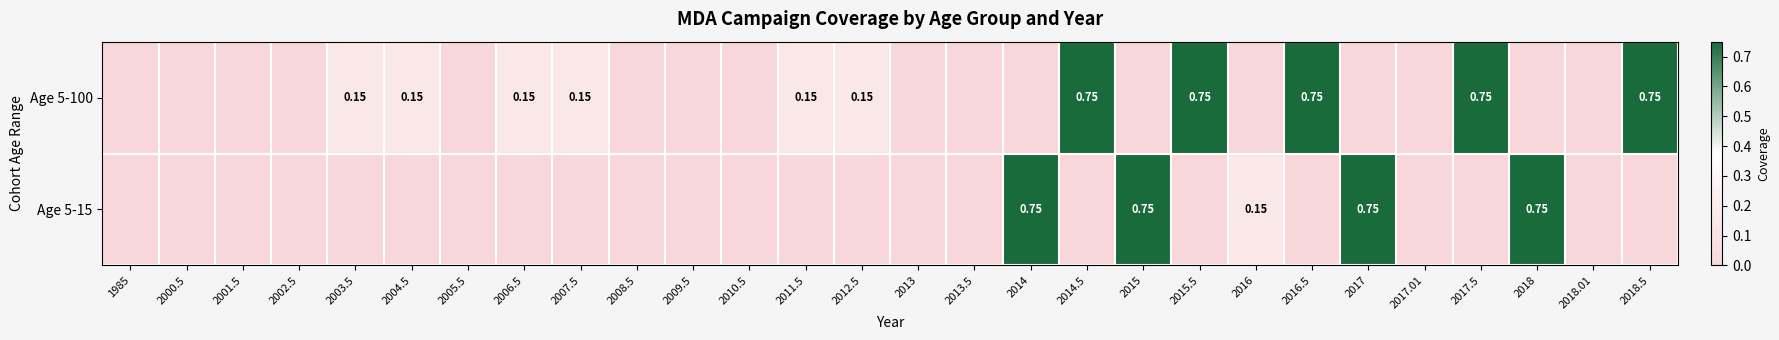

Which category has the lowest value in the Age 5-15 series?

1985